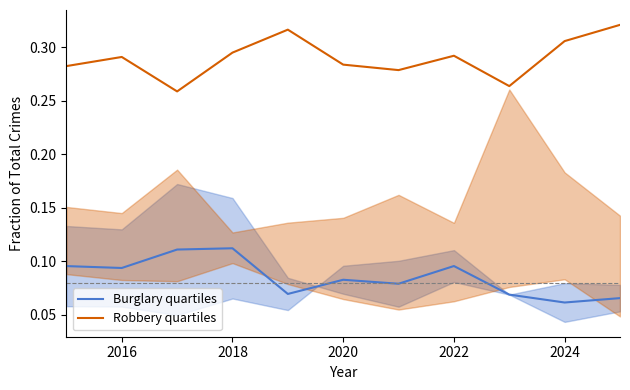

True or false: Robbery quartiles has more than 1 interior local peaks.

True